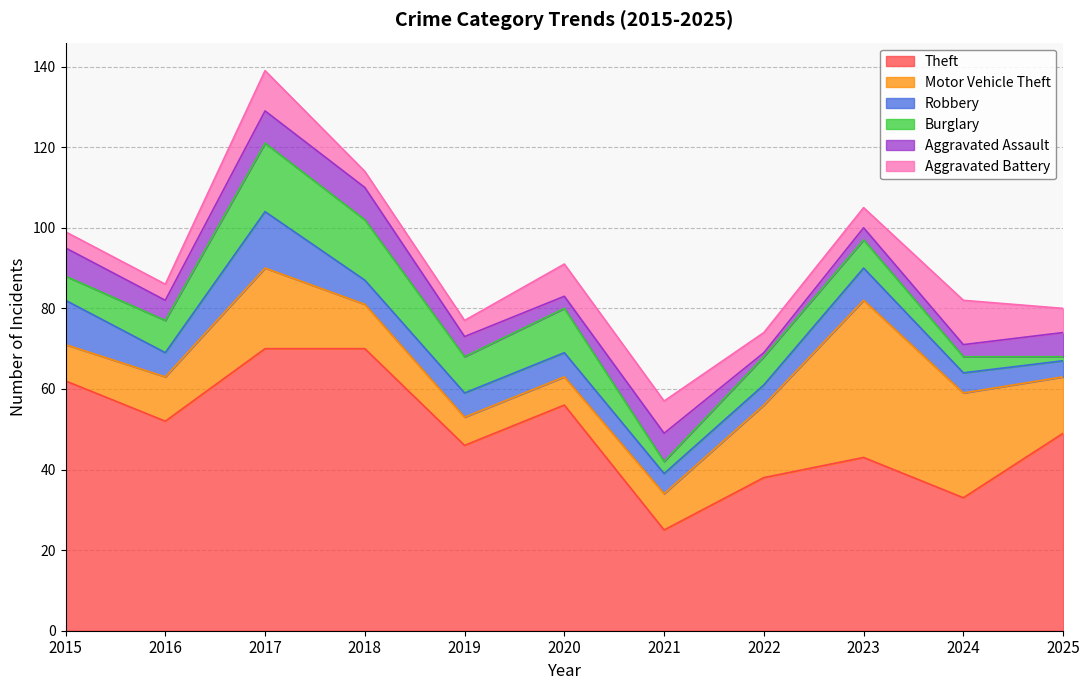

How many interior local peaks does the Robbery series have?

2